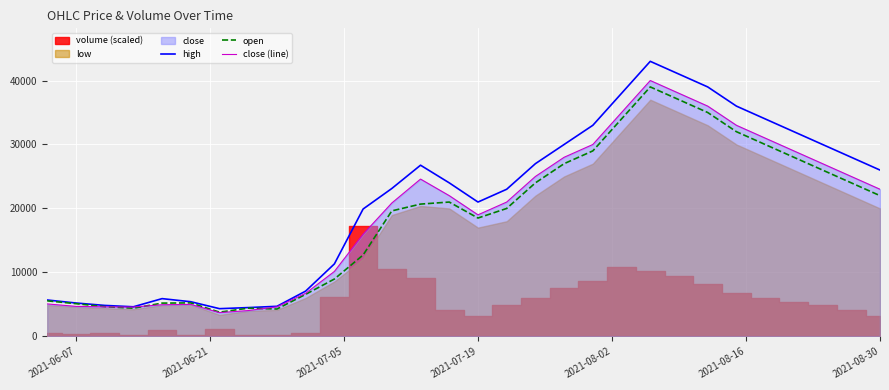

Does the chart display data point markers on the line(s)?

No